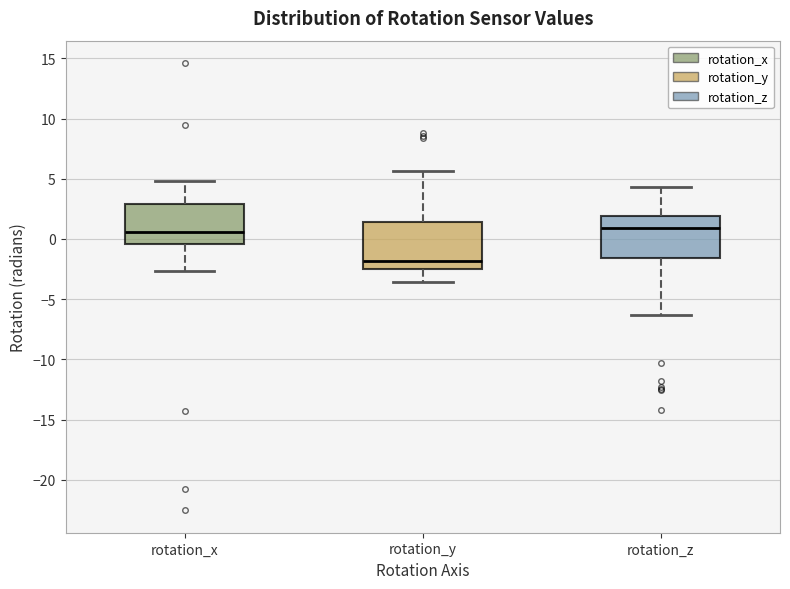

Where does the lower whisker of the box for rotation_x end on the y-axis? The values are not printed on the chart, so give them approximately, as read against the axis.

-2.5